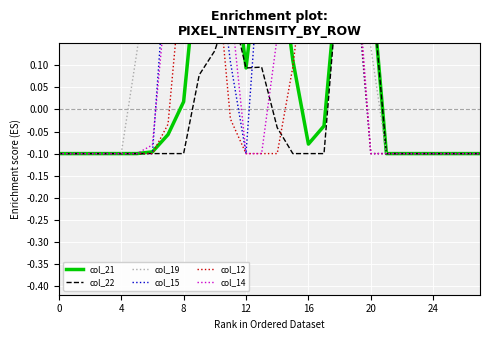

What are all the series names shown in the legend?

col_21, col_22, col_19, col_15, col_12, col_14